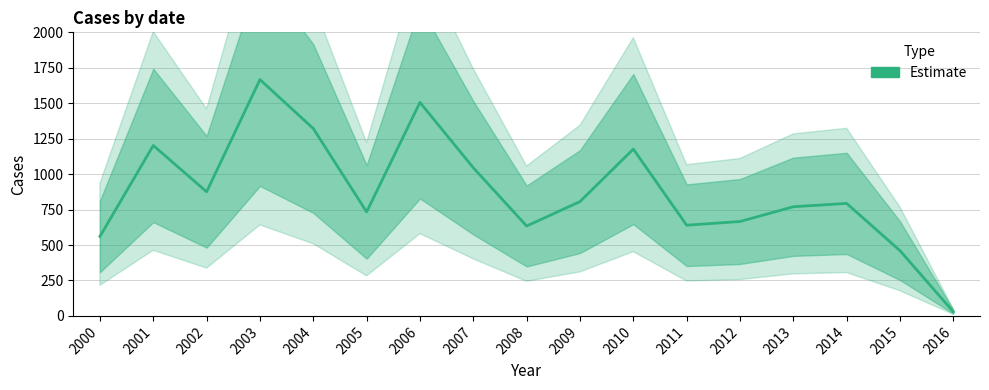

True or false: the data has more than 0 interior local peaks.

True